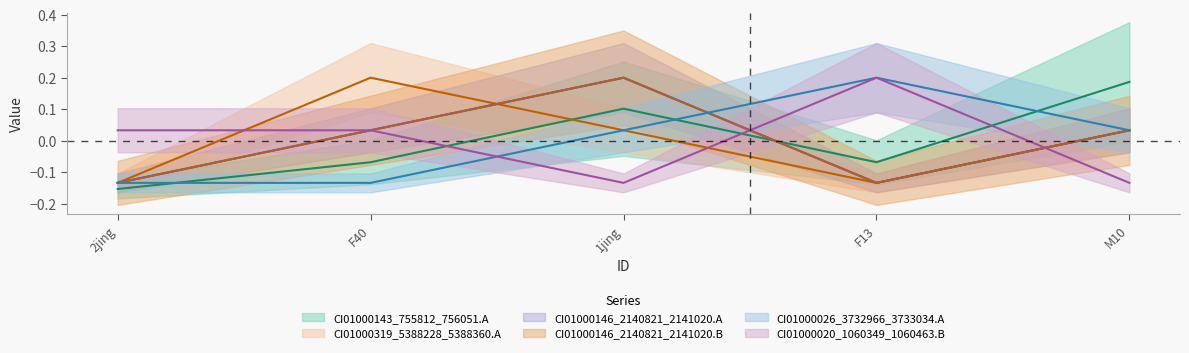

Which category has the highest value in the CI01000146_2140821_2141020.B series?

1jing